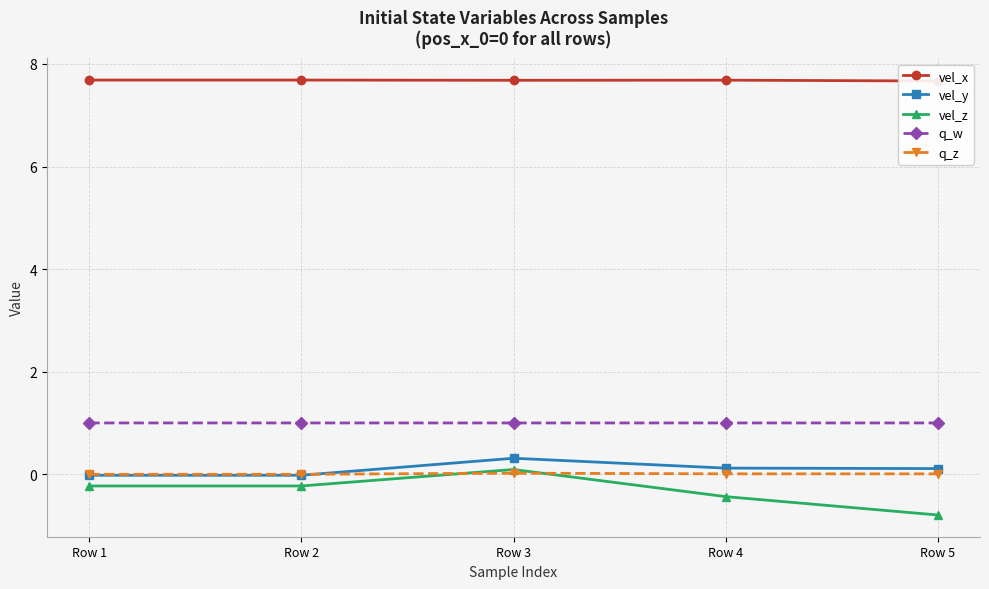

Is it true that q_z equals 0.0 at Row 5?

False